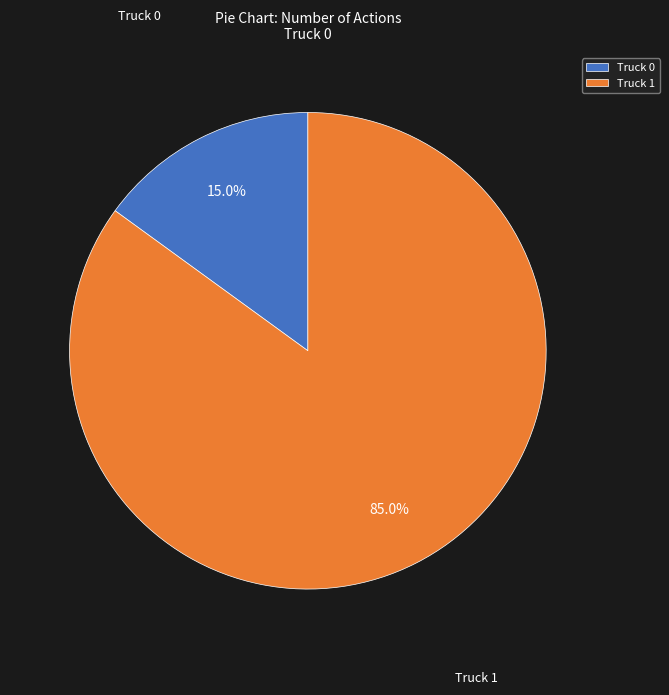

Which has a higher value, Truck 1 or Truck 0?

Truck 1